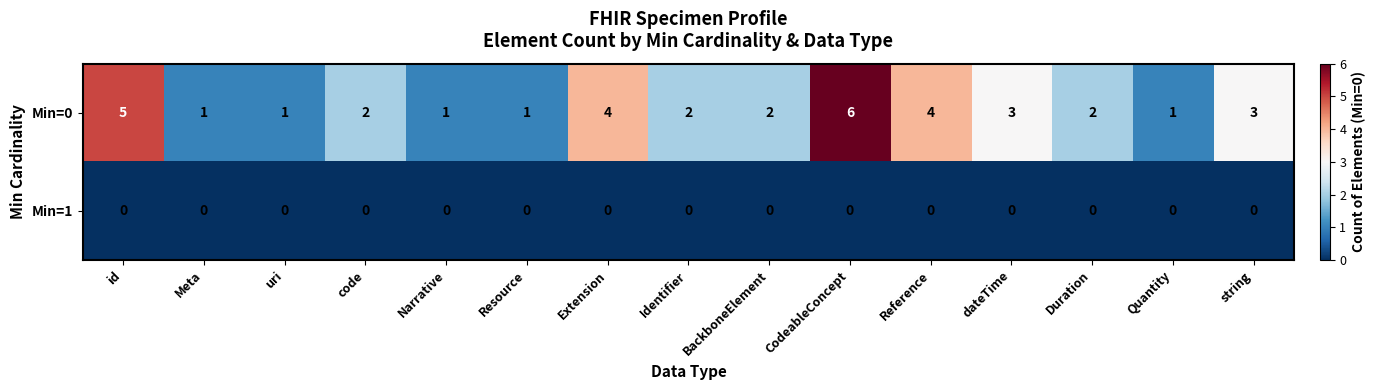

List the series in order of their overall mean, lowest first.

Min=1, Min=0